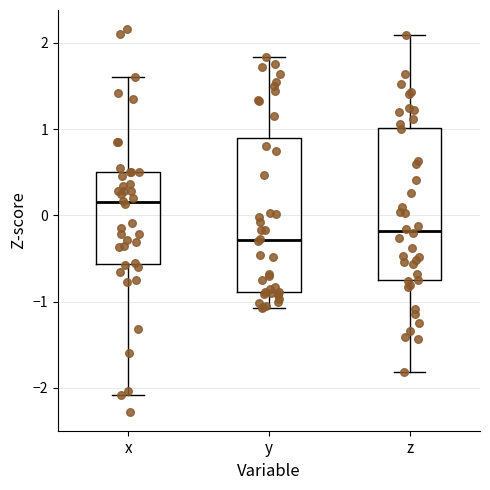

Reading left to right, transcribe this box plot: for each box, give where its median line is, the range the box spans, and where its two whiskers end, as read against the y-axis. The values are not printed on the chart, so give them approximately, as read against the axis.

x: median 0.2, box -0.6 to 0.5, whiskers -2.1 to 1.6
y: median -0.3, box -0.9 to 0.9, whiskers -1.1 to 1.8
z: median -0.2, box -0.8 to 1.0, whiskers -1.8 to 2.1